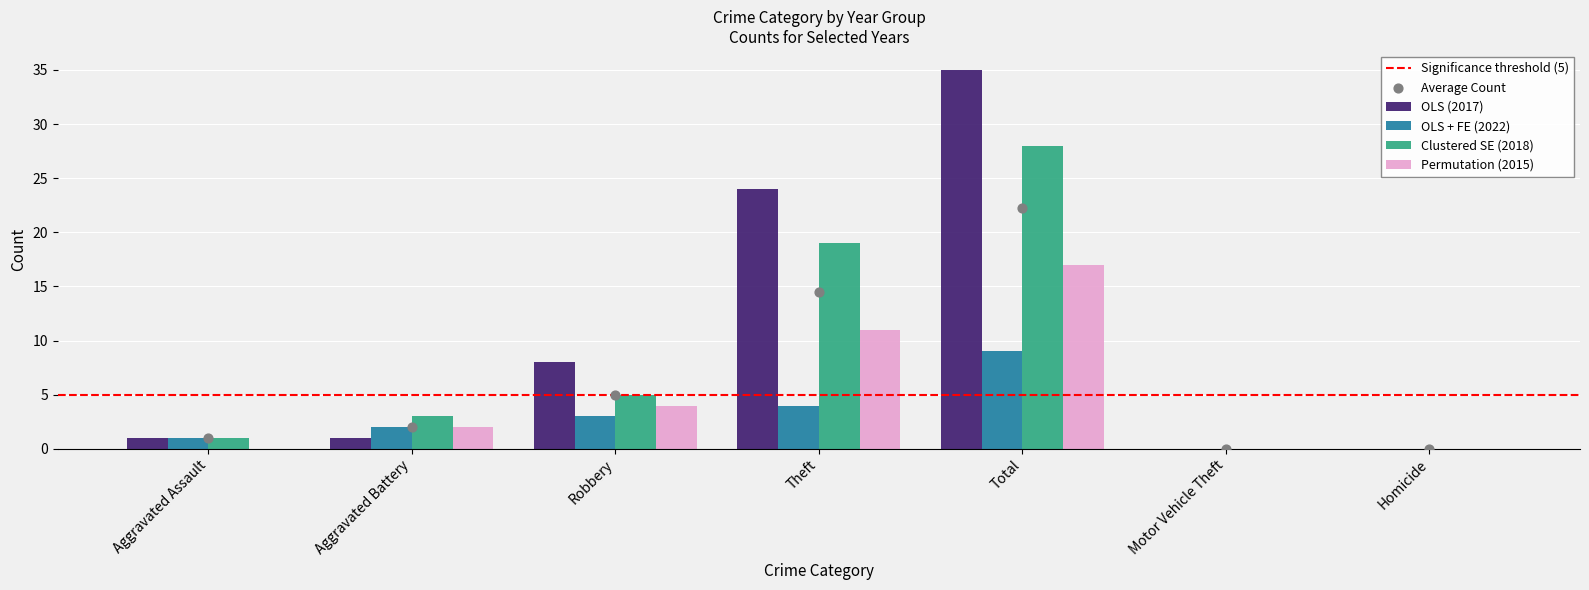

What are all the series names shown in the legend?

OLS (2017), OLS + FE (2022), Clustered SE (2018), Permutation (2015)